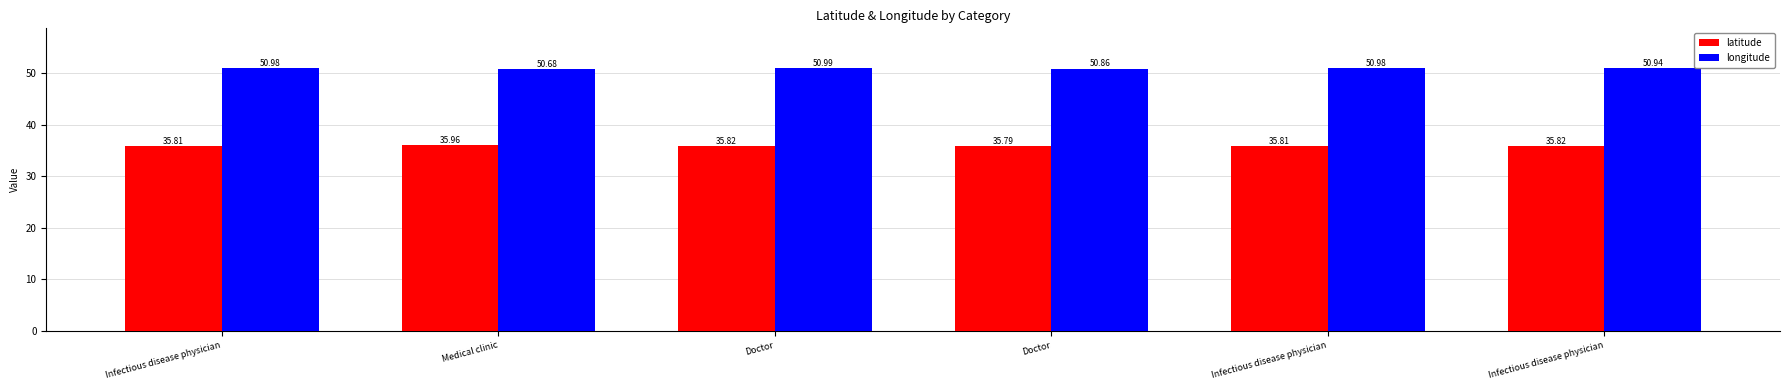

What are all the series names shown in the legend?

latitude, longitude